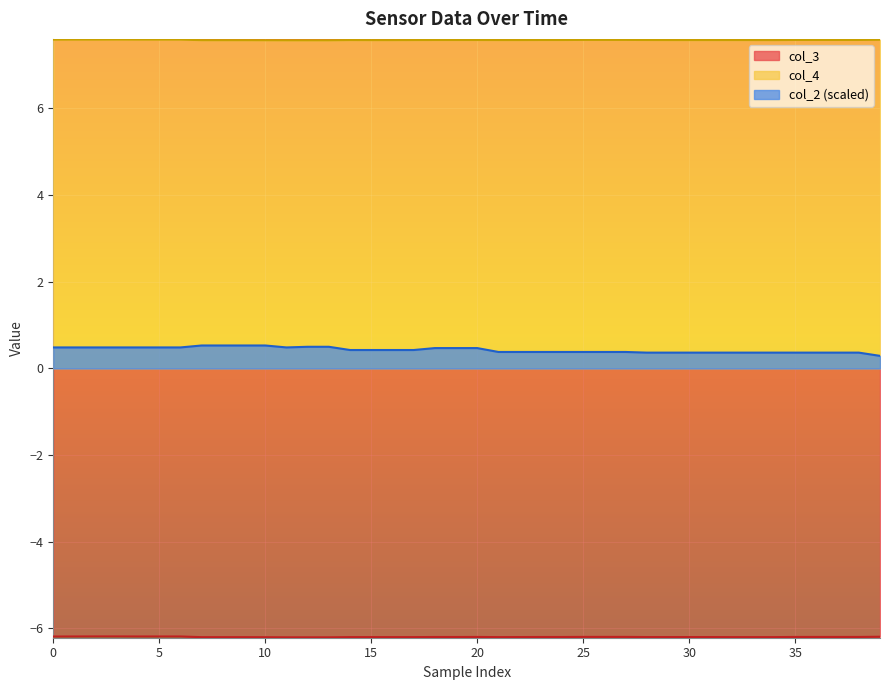

How many lines are shown in the chart?

3